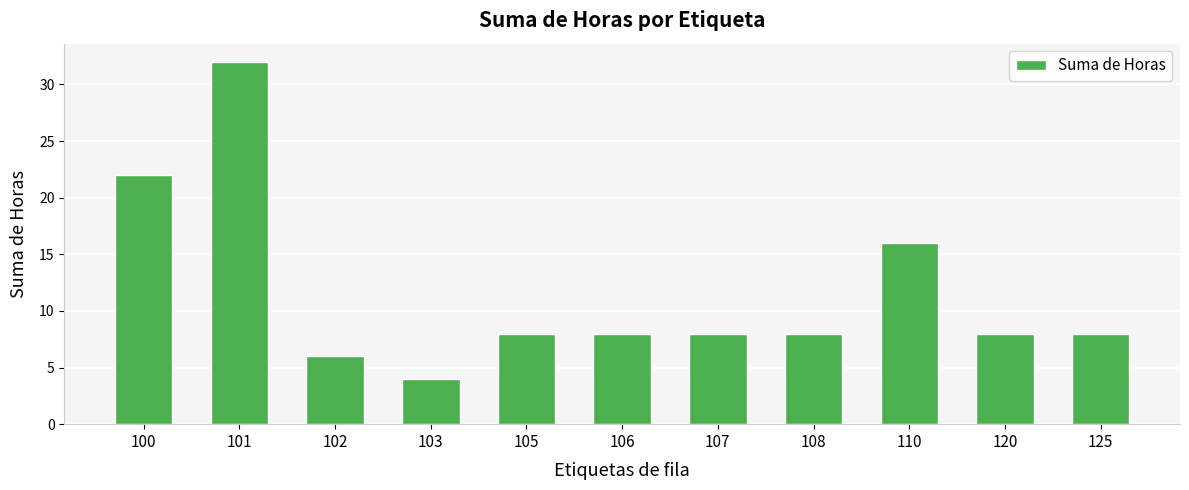

How many series are shown in this chart?

1